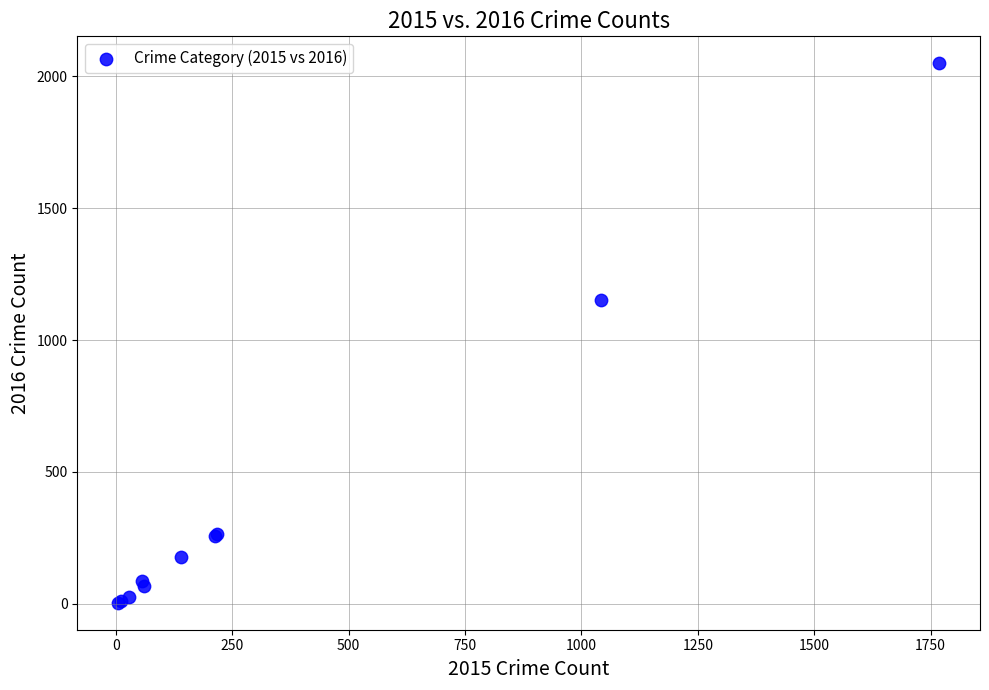

What Y value in the scatter plot is closest to 1027?

1151